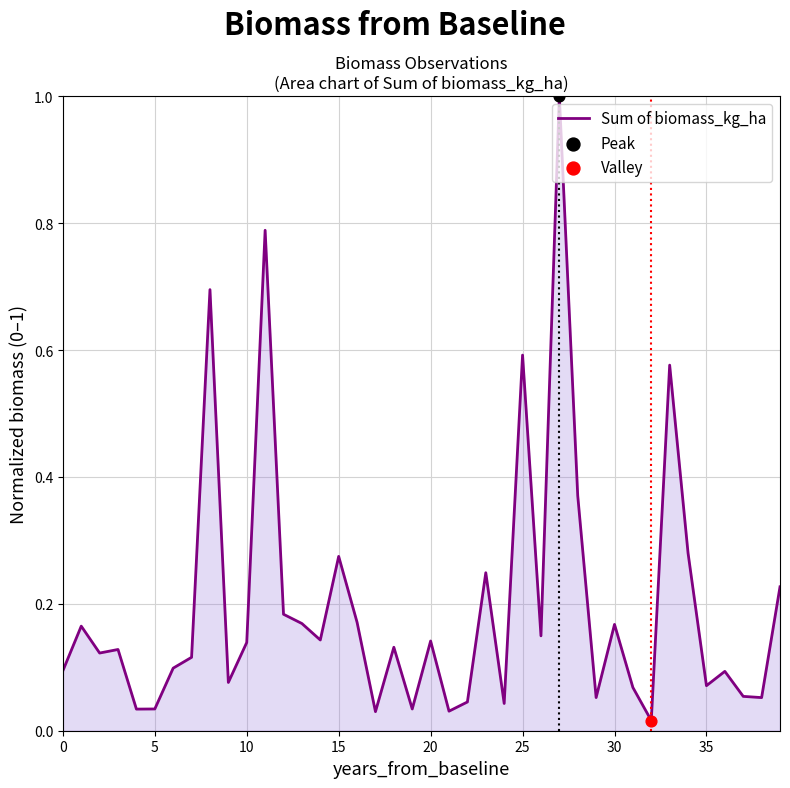

What is the difference between the maximum and minimum values?

1.0